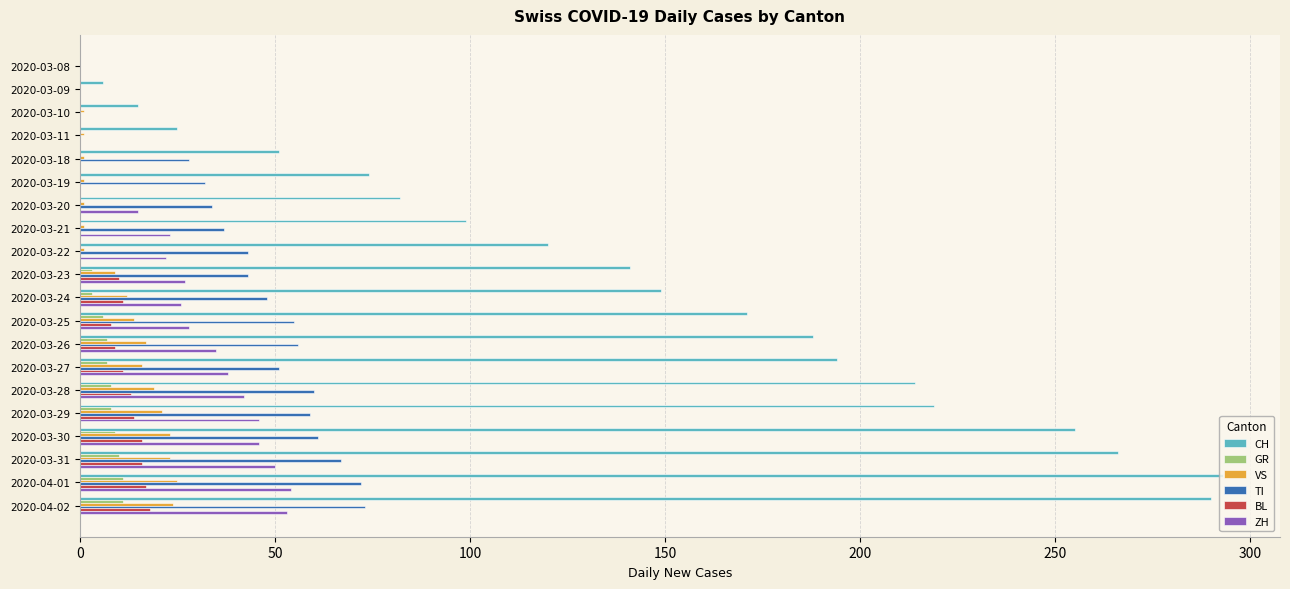

What are all the series names shown in the legend?

CH, GR, VS, TI, BL, ZH